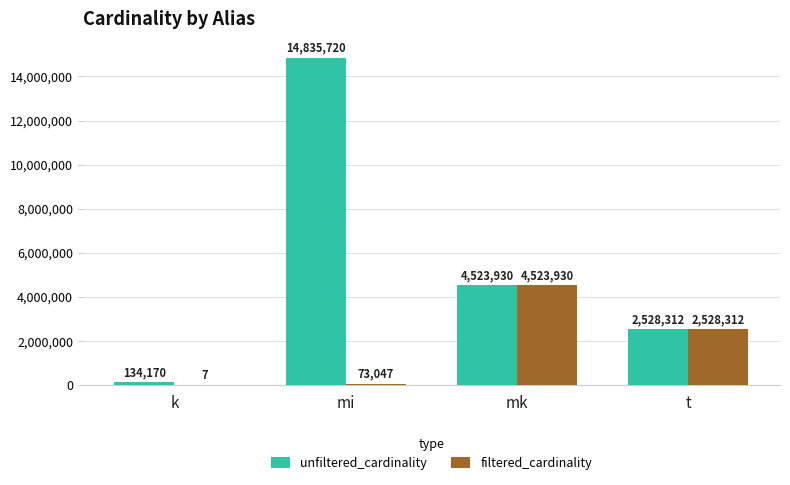

Between k and mi, which series saw the biggest shift?

unfiltered_cardinality